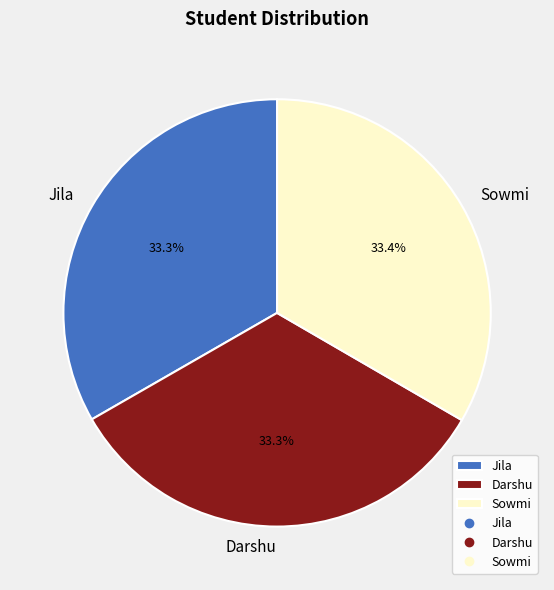

Is it true that Sowmi is 47% of the pie?

False